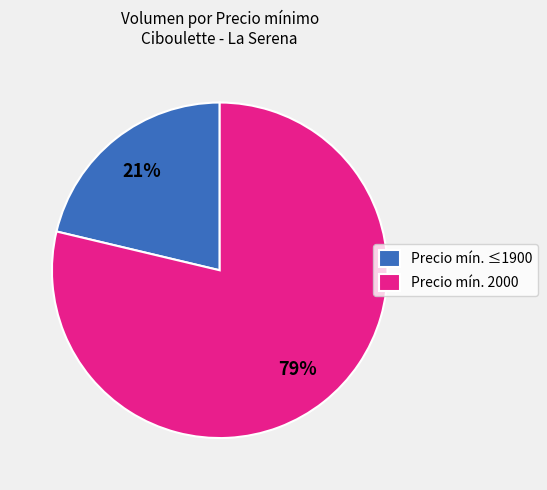

Do Precio mín. ≤1900 and Precio mín. 2000 together represent more than half of the pie?

Yes